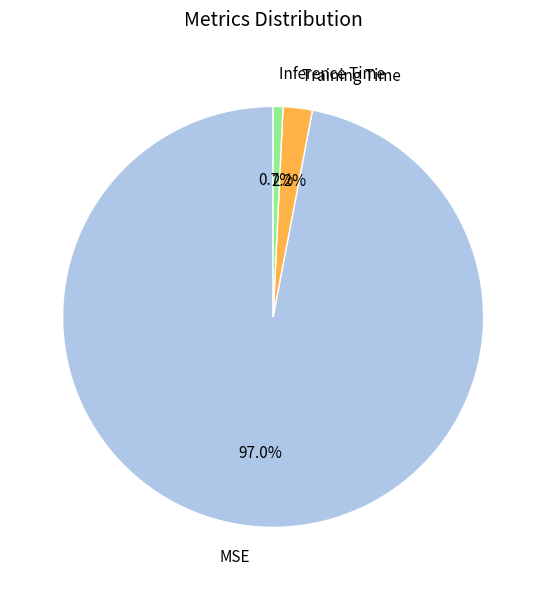

How many segments does this pie chart have?

3